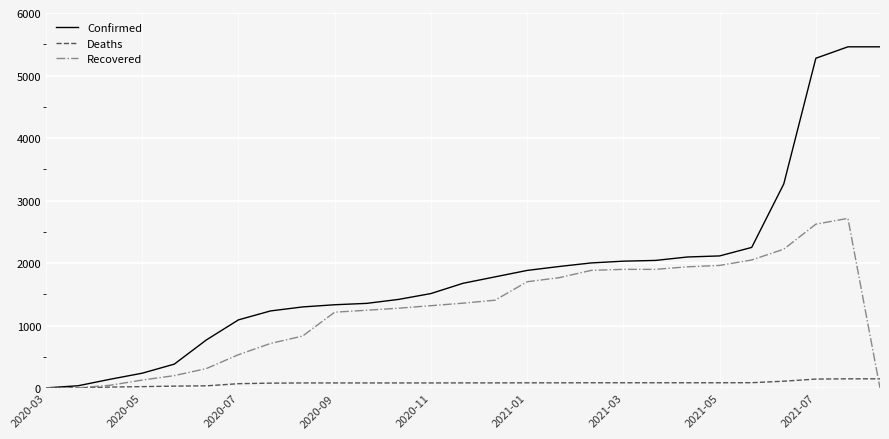

Rank the series by their average value, from highest to lowest.

Confirmed, Recovered, Deaths